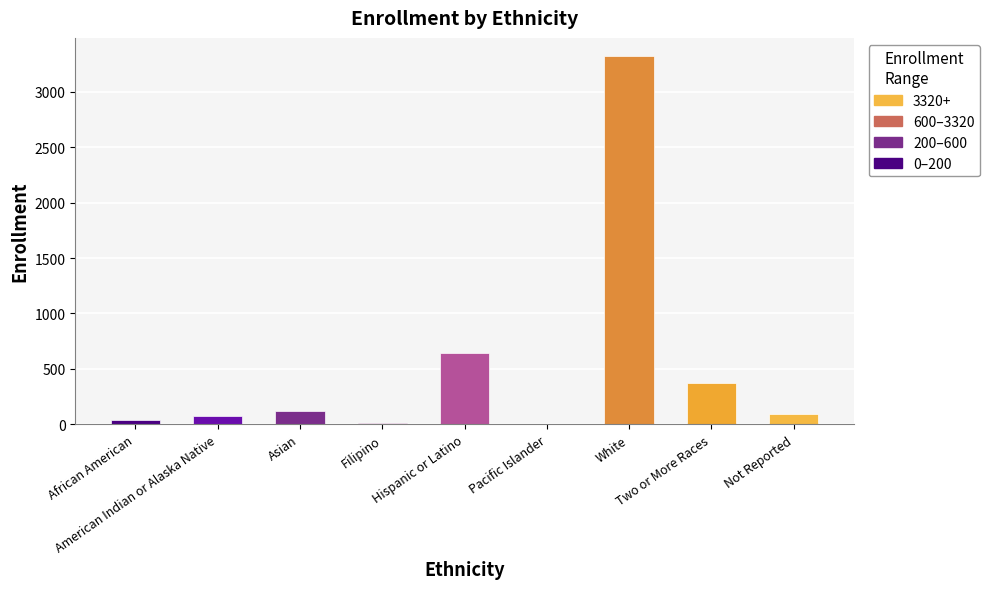

What is the average value?

520